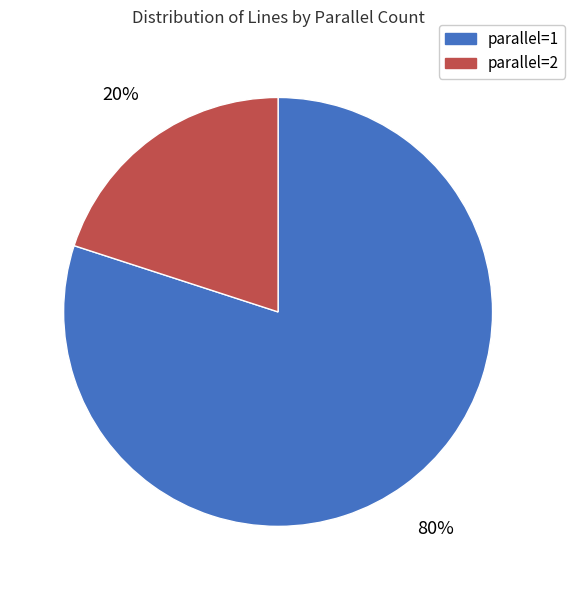

What is the majority slice?

parallel=1